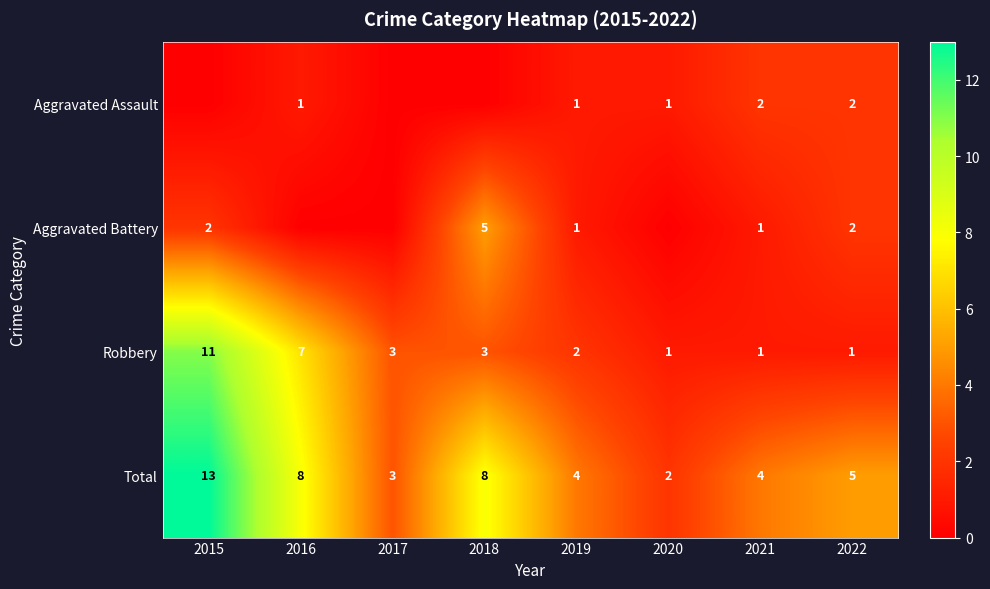

Is it true that Aggravated Battery equals 0 at 2019?

False